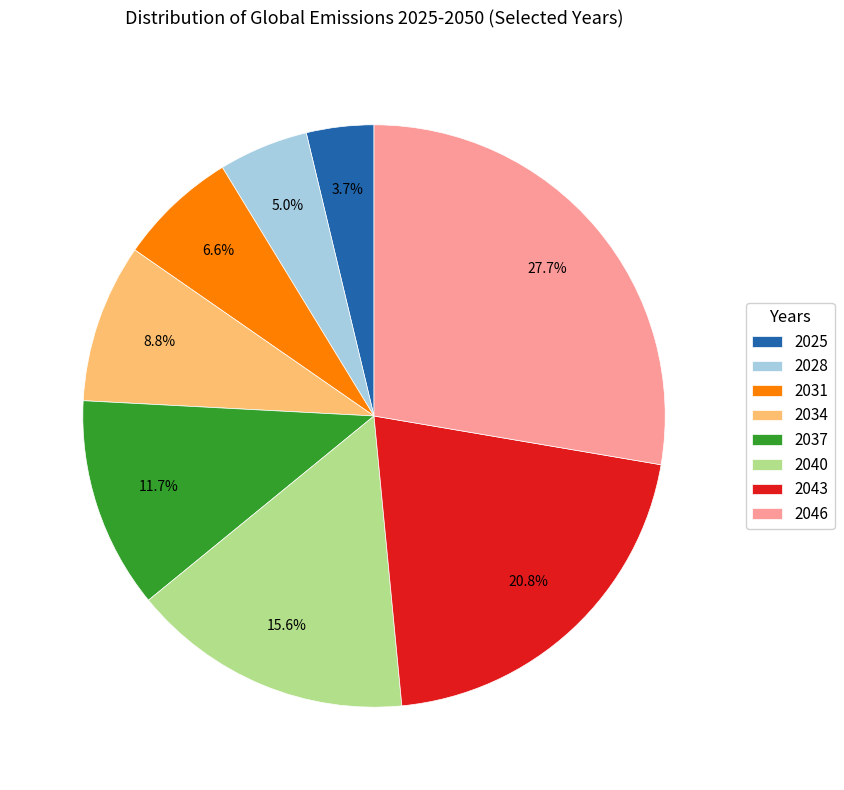

To the nearest percent, what is the difference between the largest and smallest slice percentages?

24%